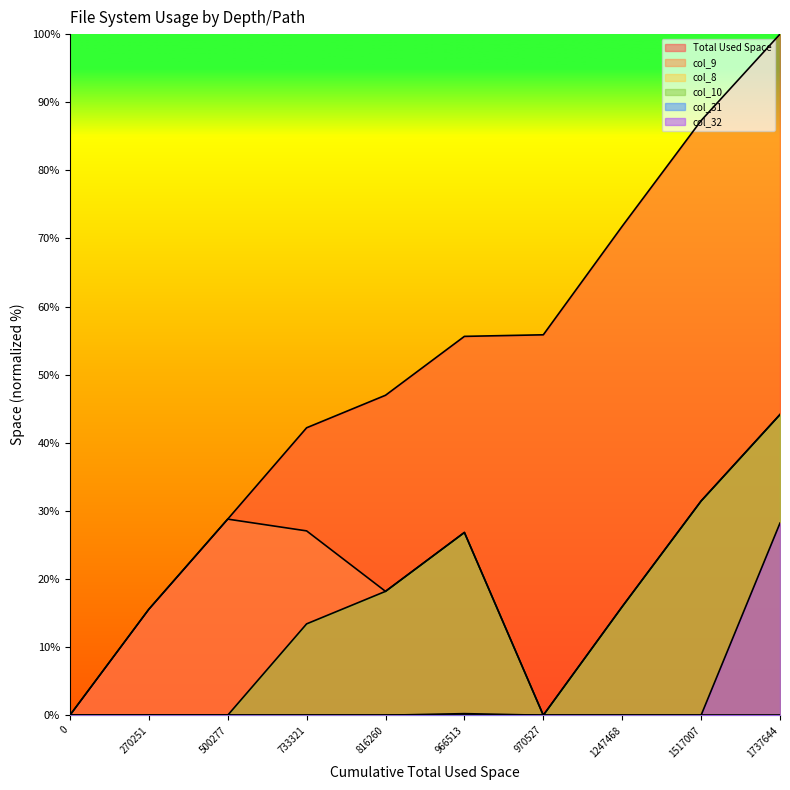

True or false: col_9 and col_10 cross at least once.

False